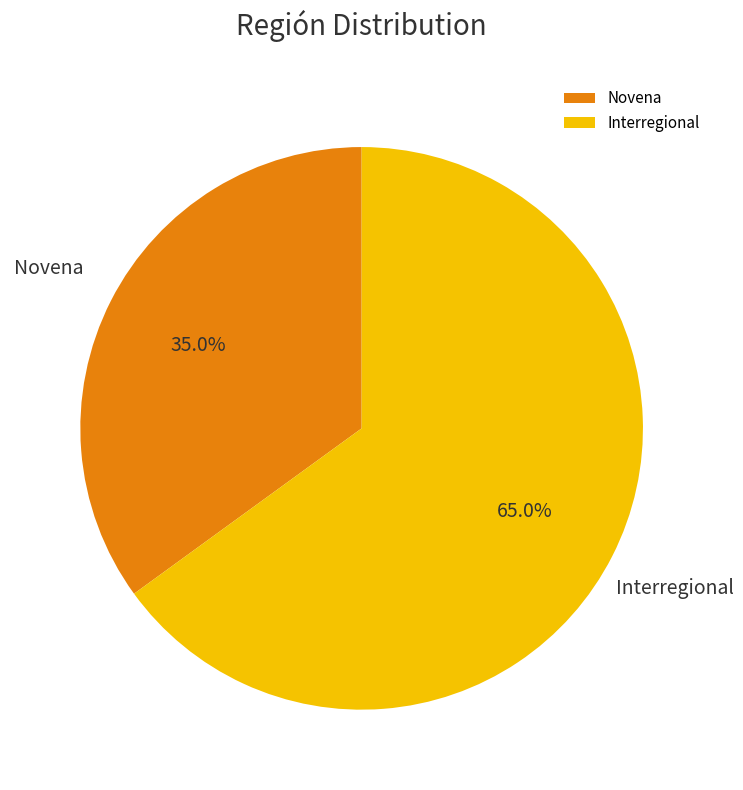

How many segments does this pie chart have?

2